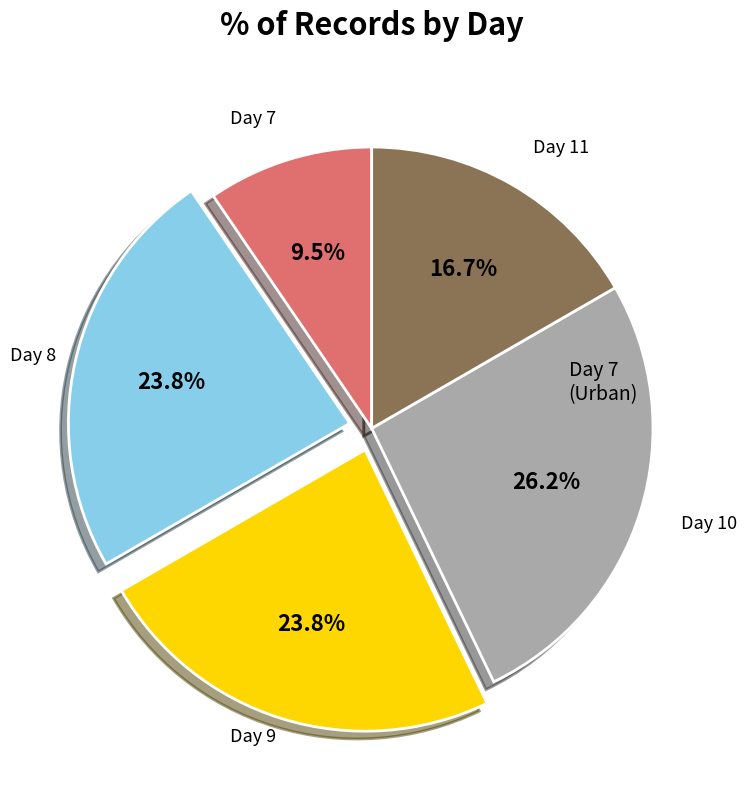

Is there a majority slice in this chart?

No